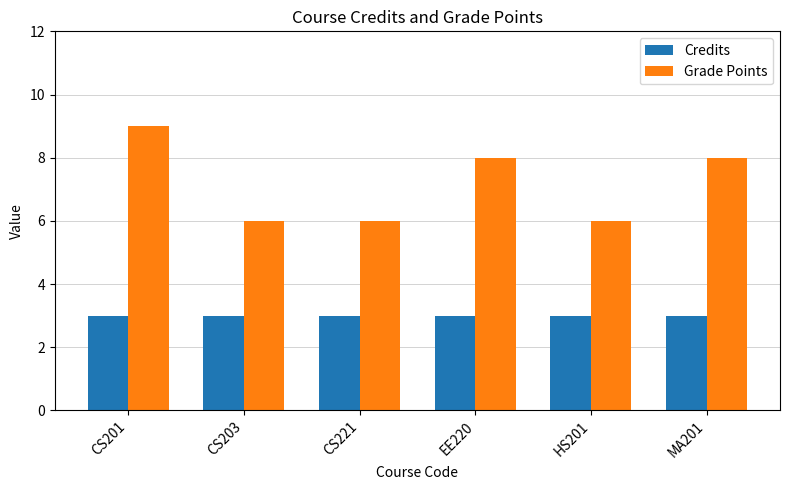

Does the chart contain stacked bars?

No